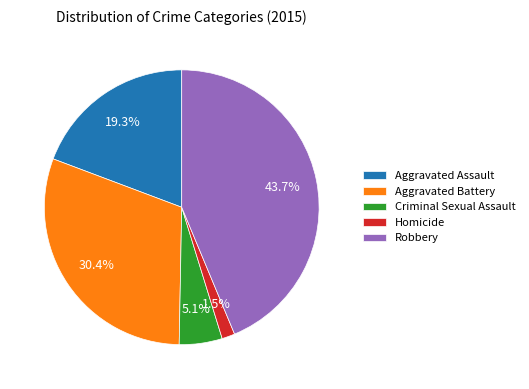

To the nearest percent, what is the average slice percentage?

20%